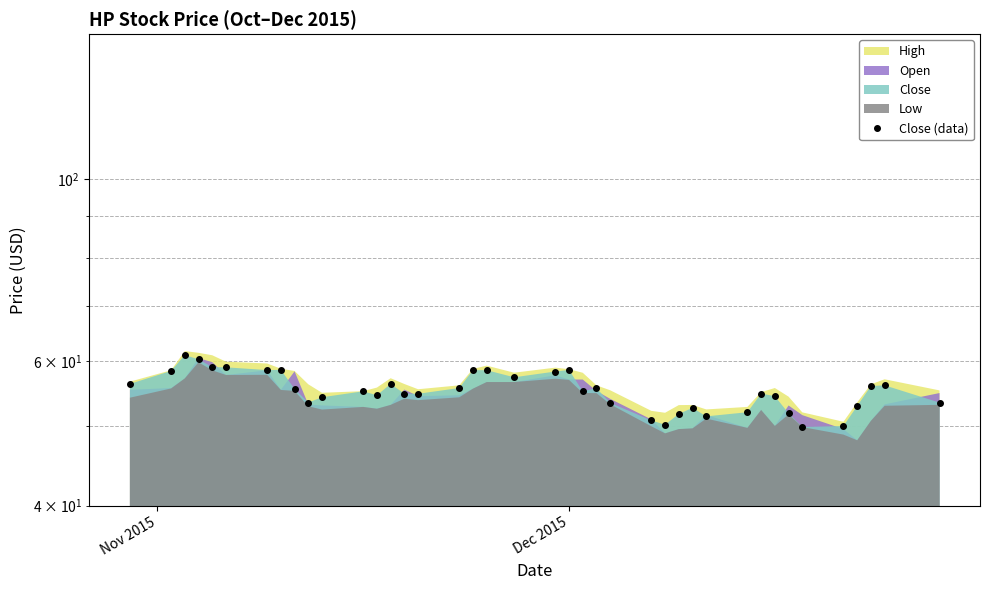

Count the number of values greater than 55.

21